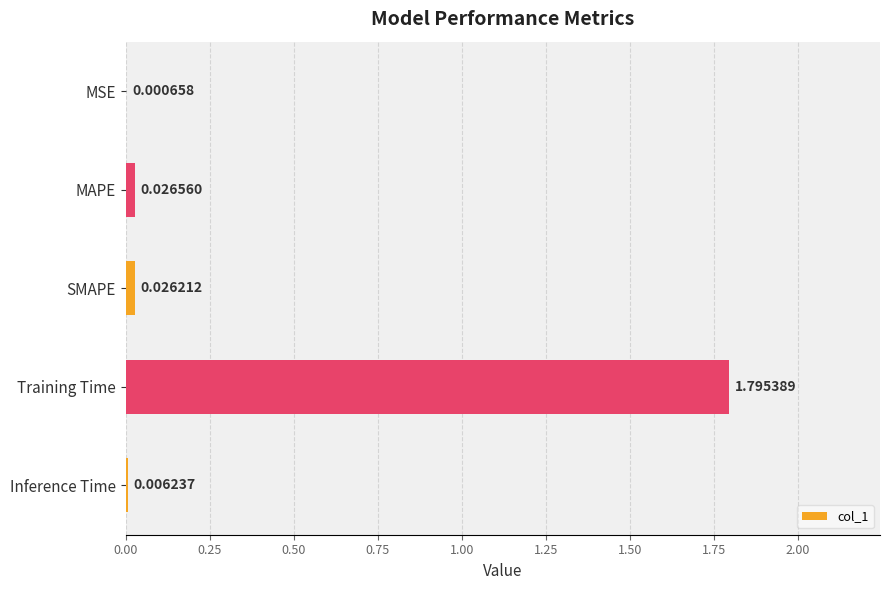

Where is the data nearest to the value 0?

MSE